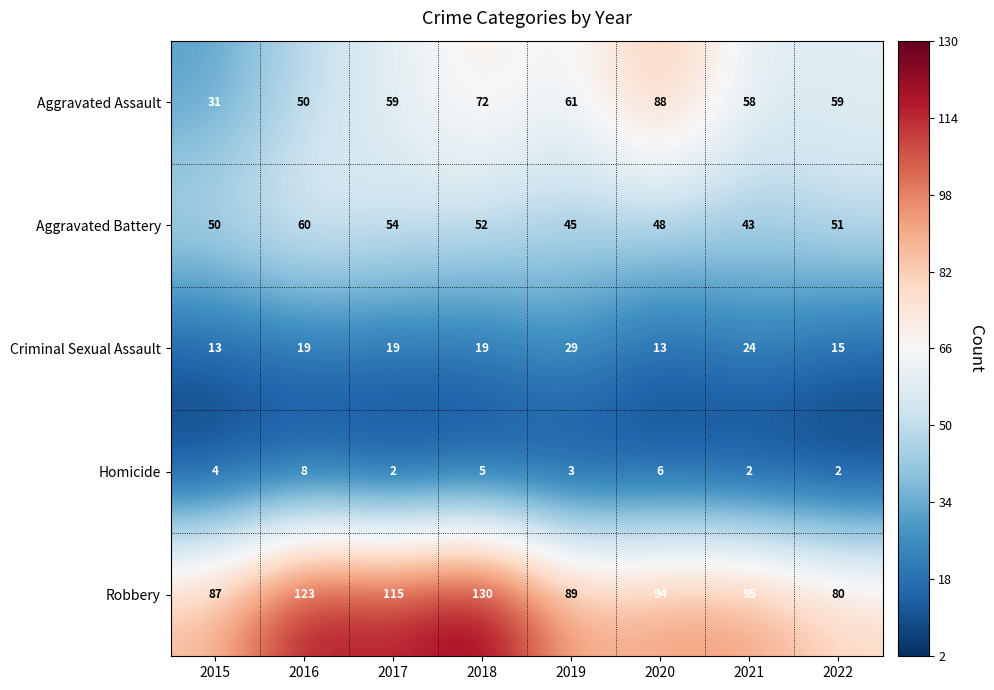

What is the difference between the second highest and second lowest values in the Aggravated Battery series?

9